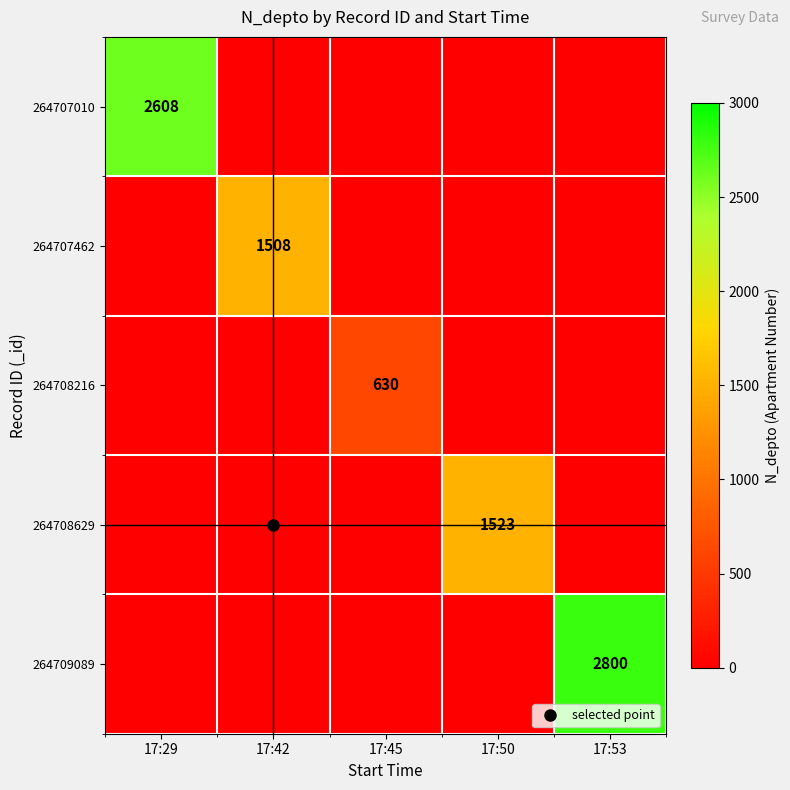

Is it true that 264708629 equals 571 at 17:29?

False